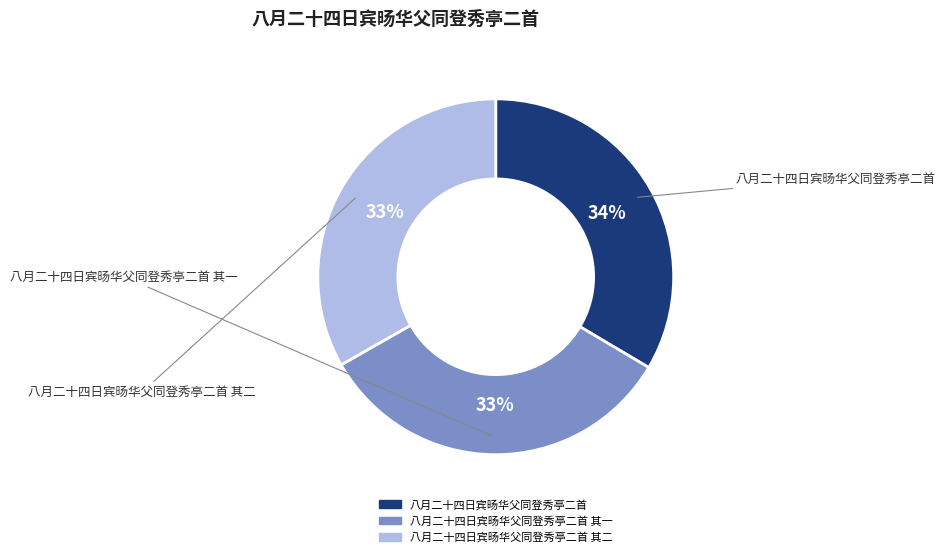

To the nearest percent, what is the average slice percentage?

33%